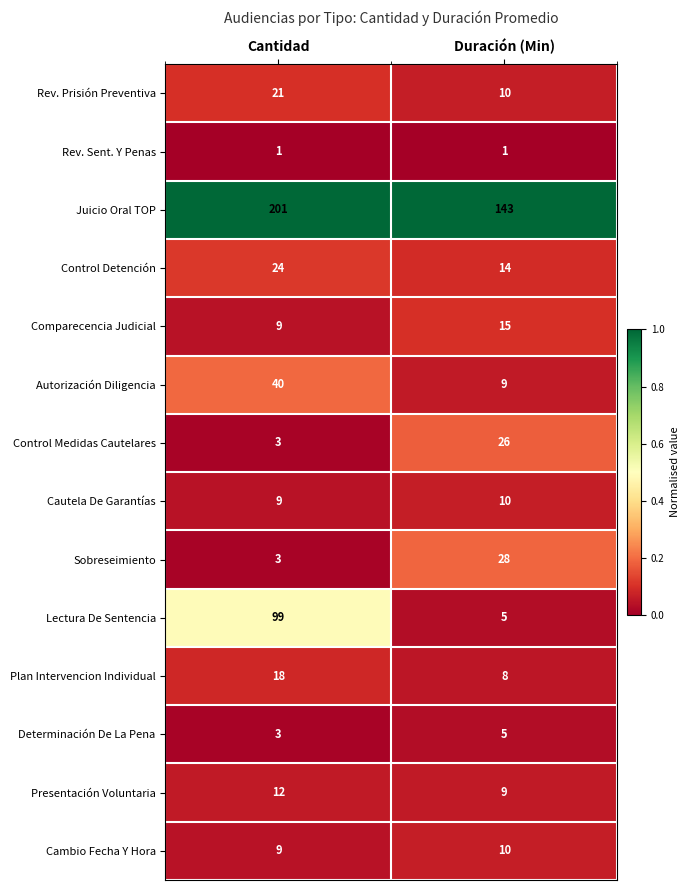

What is the approximate value of Determinación De La Pena at Cantidad?

3